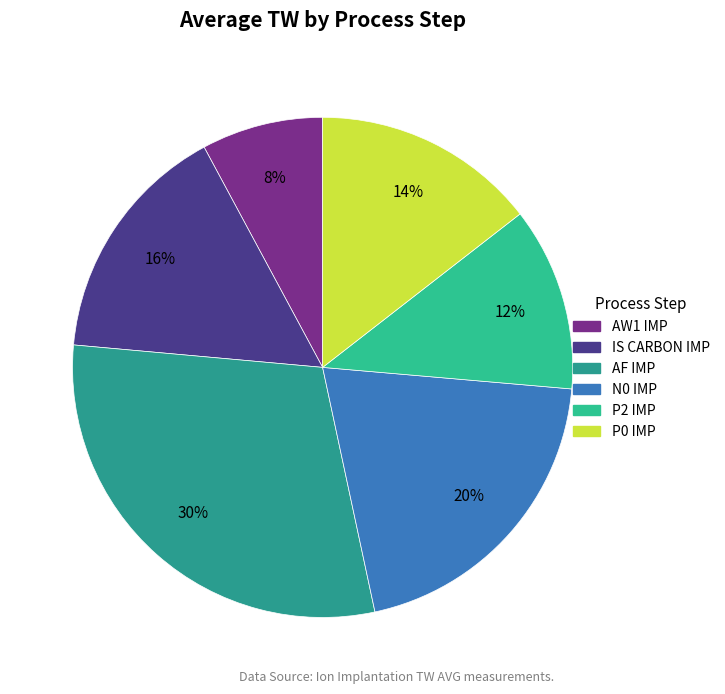

Does any single category account for the majority?

No